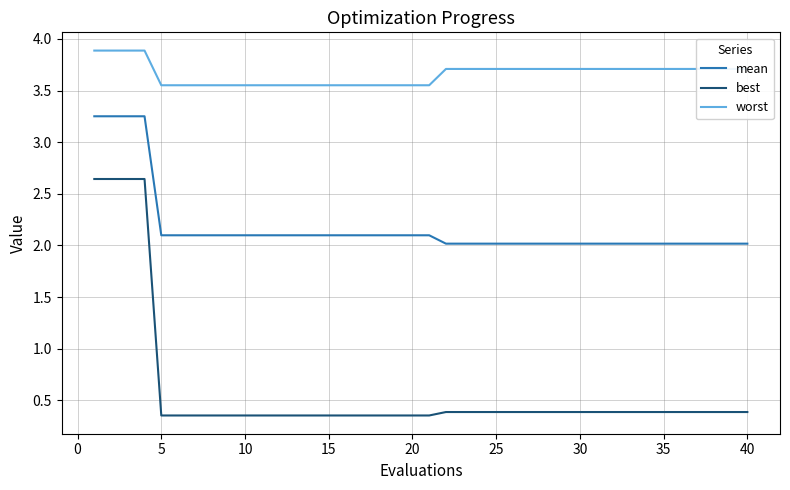

True or false: worst and mean intersect in this chart.

False